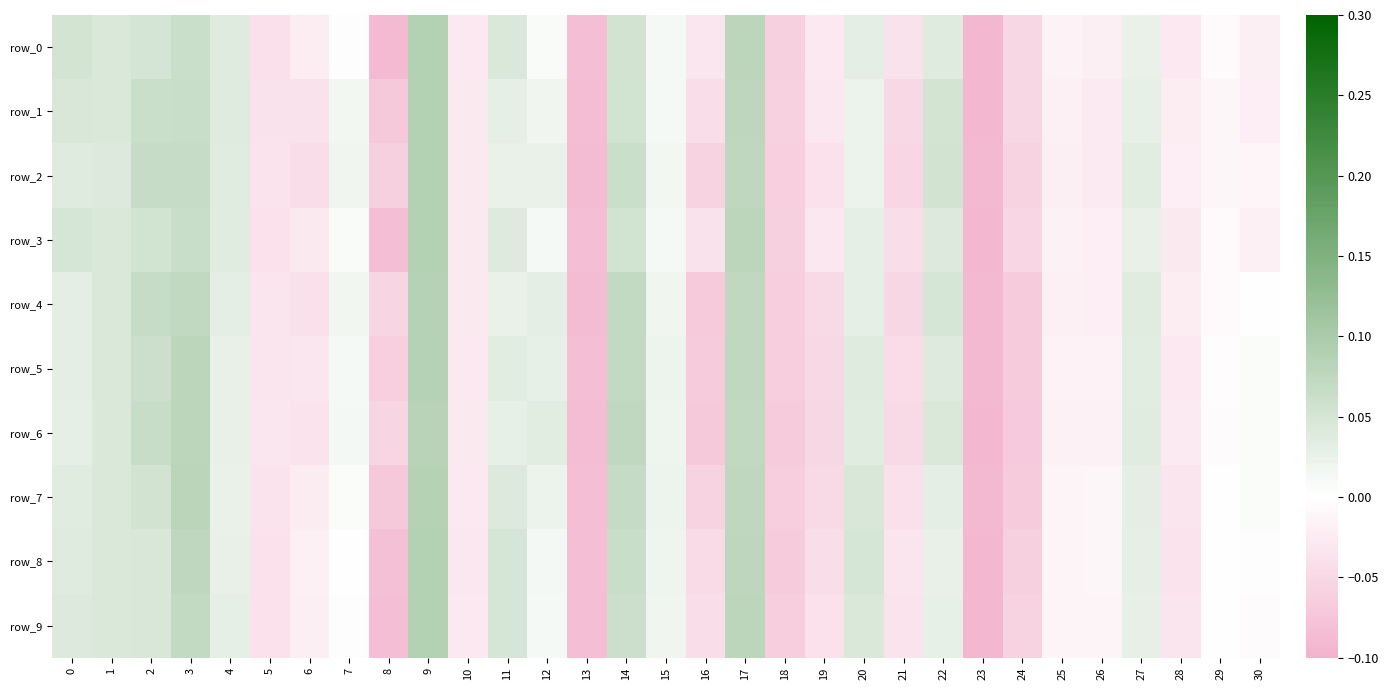

What is the smallest value displayed?

-0.1